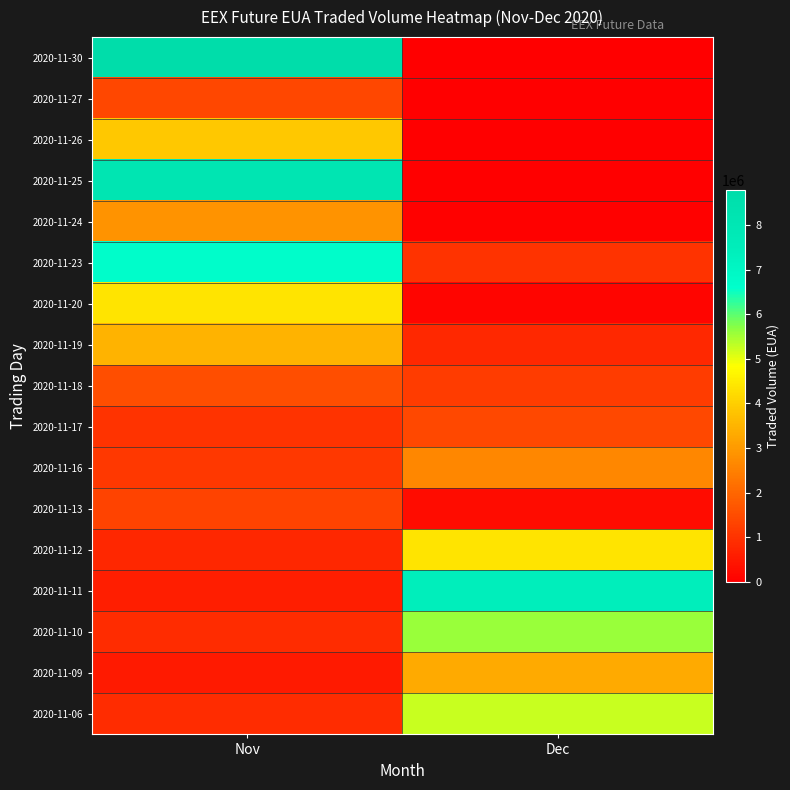

Reading left to right, what are all the values shown in this chart?

2020-11-06: Nov=879000	Dec=5232000
2020-11-09: Nov=538000	Dec=3302000
2020-11-10: Nov=869000	Dec=5592000
2020-11-11: Nov=588000	Dec=7432000
2020-11-12: Nov=788000	Dec=4380000
2020-11-13: Nov=1329000	Dec=253000
2020-11-16: Nov=1129000	Dec=2616000
2020-11-17: Nov=1000000	Dec=1433000
2020-11-18: Nov=1538000	Dec=1174000
2020-11-19: Nov=3474000	Dec=820000
2020-11-20: Nov=4374000	Dec=122000
2020-11-23: Nov=6682000	Dec=1000000
2020-11-24: Nov=2874000	Dec=36000
2020-11-25: Nov=8083000	Dec=0
2020-11-26: Nov=3893000	Dec=0
2020-11-27: Nov=1402000	Dec=0
2020-11-30: Nov=8789000	Dec=0